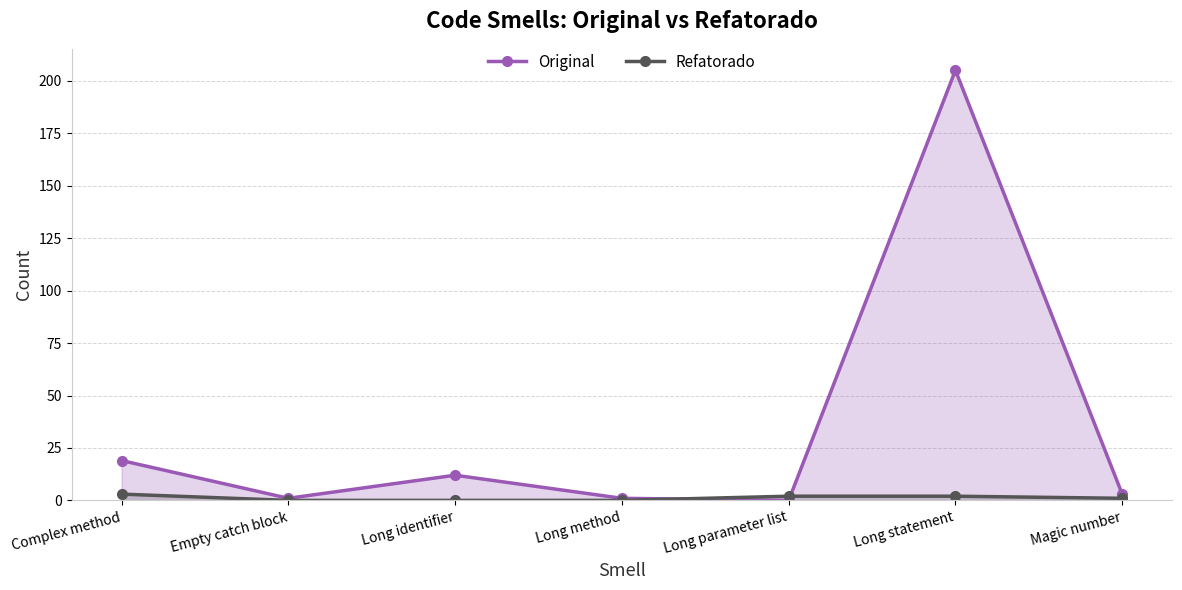

Between Empty catch block and Long method, which is larger?

Empty catch block